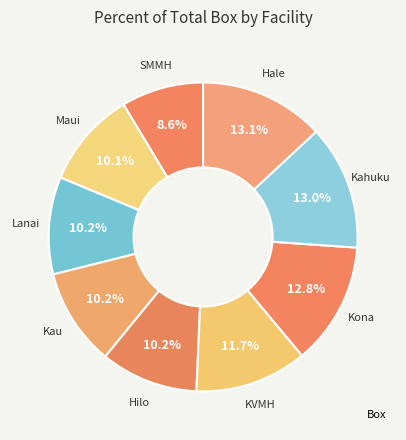

To the nearest percent, what is the average slice percentage?

11%